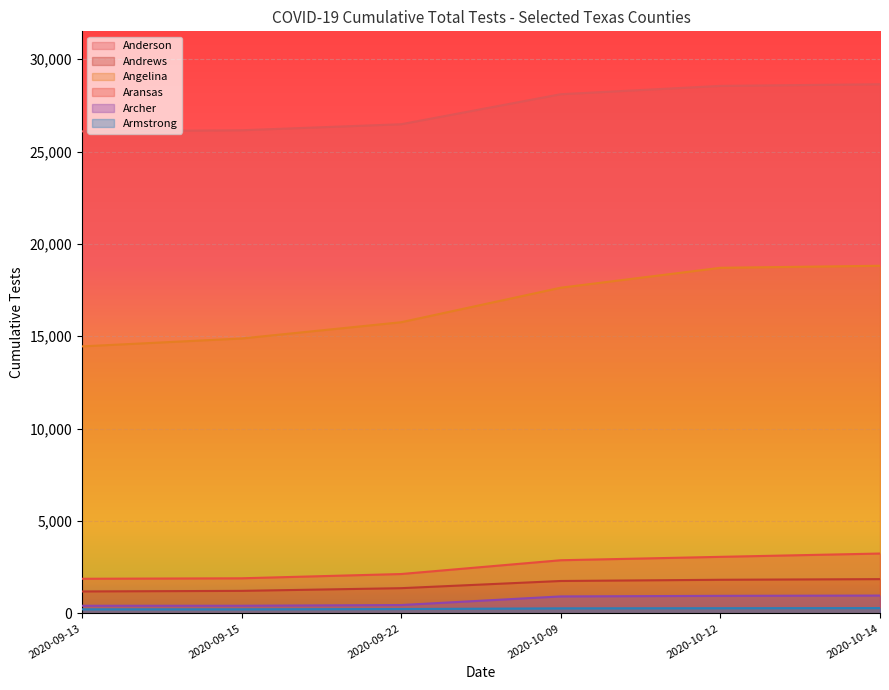

What is the difference between the maximum and second lowest values in the Andrews series?

636